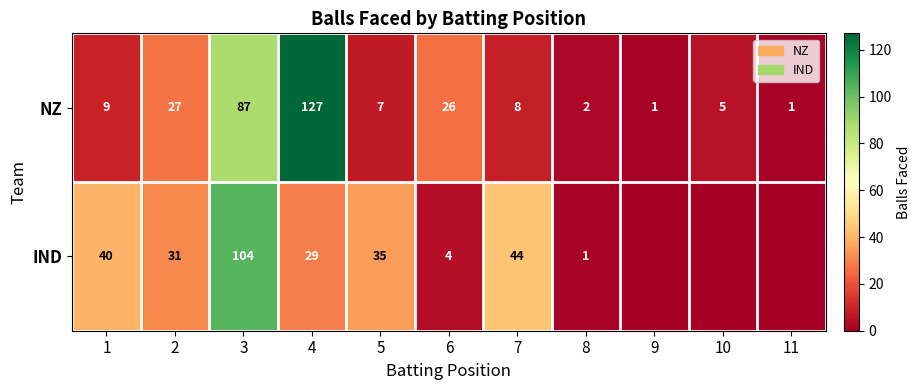

Read the NZ value at 2.

27